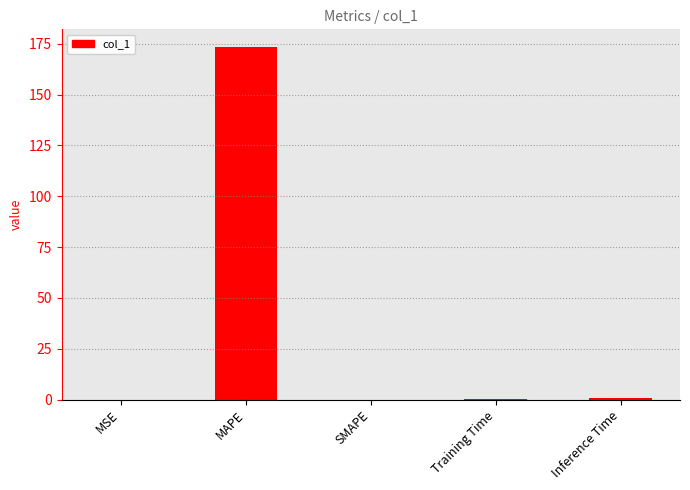

At which category does the chart reach its peak across all series?

MAPE